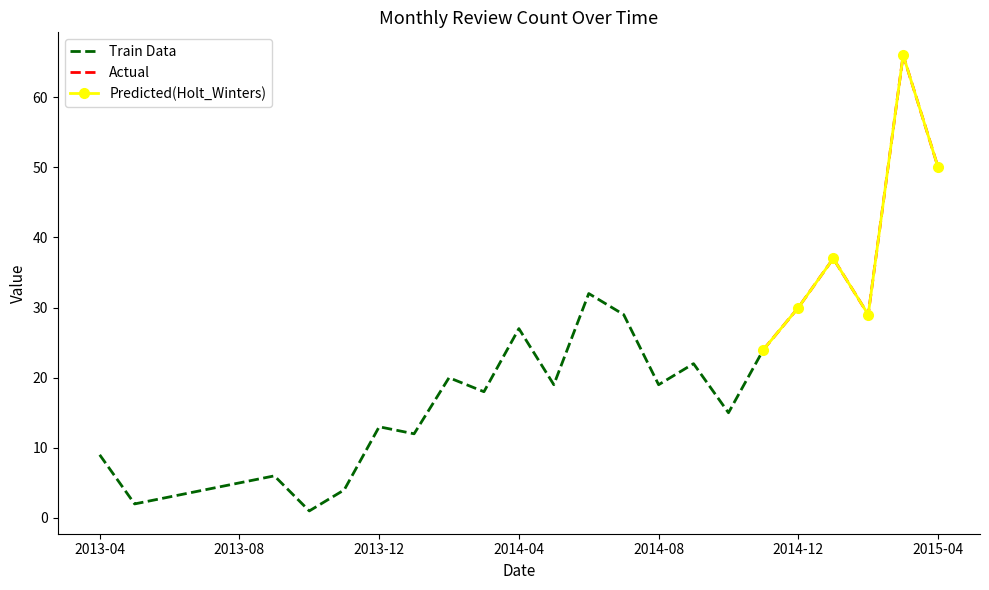

Reading right to left, list all the values displayed in this chart.

50	66	29	37	30	24	15	22	19	29	32	19	27	18	20	12	13	4	1	6	5	4	3	2	9